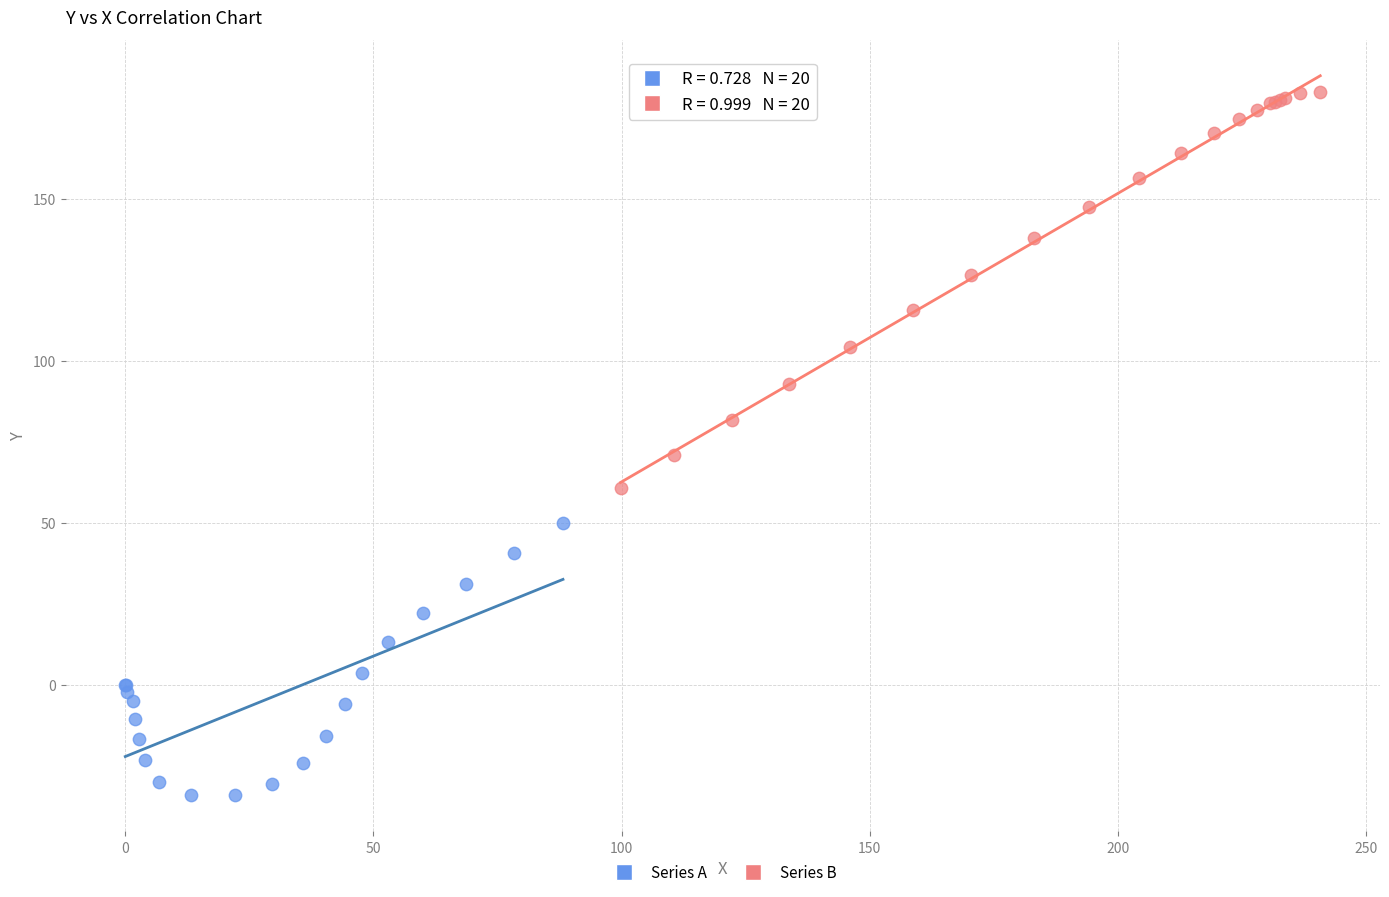

Which series contains the highest Y value?

Series B